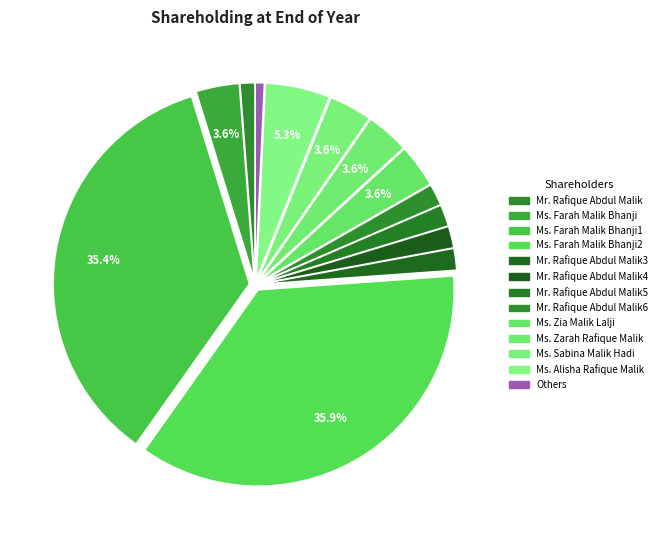

Which slice is the largest?

Ms. Farah Malik Bhanji2